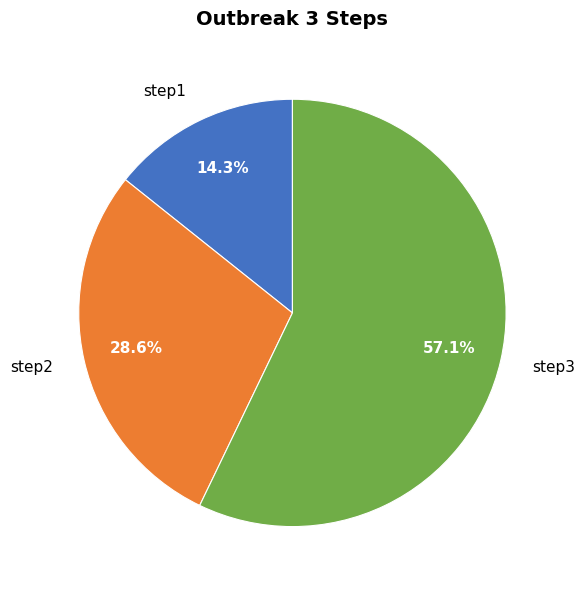

What is the ratio of the value at step3 to the value at step2?

2.0